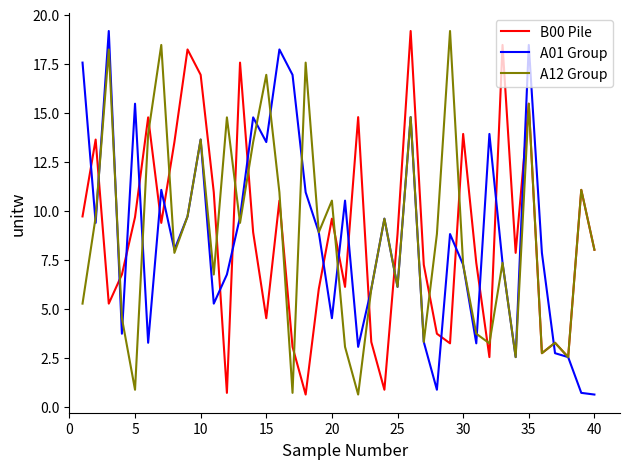

Is this an area chart (filled region under the line)?

No